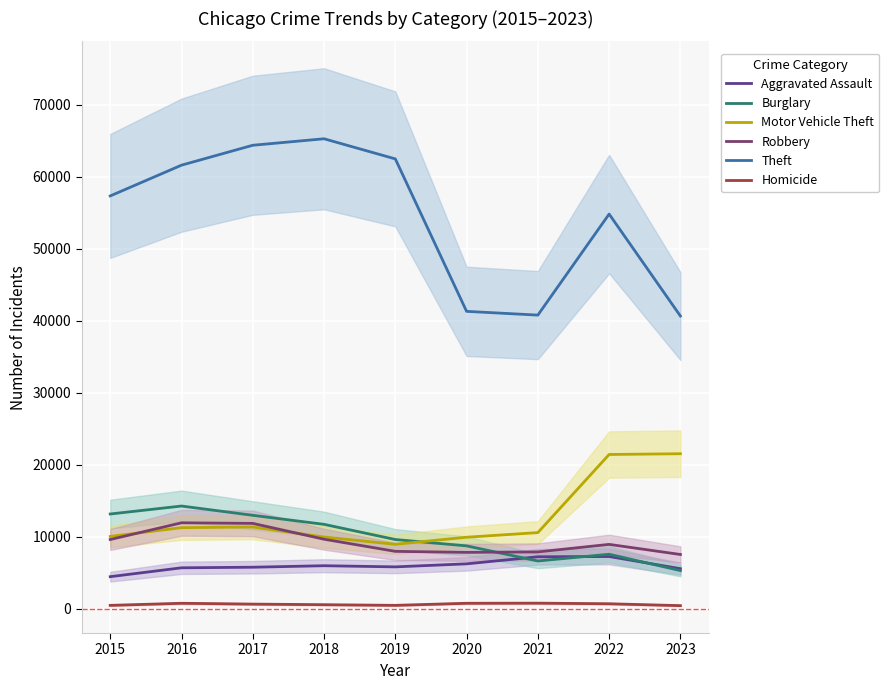

How many intersections are there between Burglary and Motor Vehicle Theft?

1